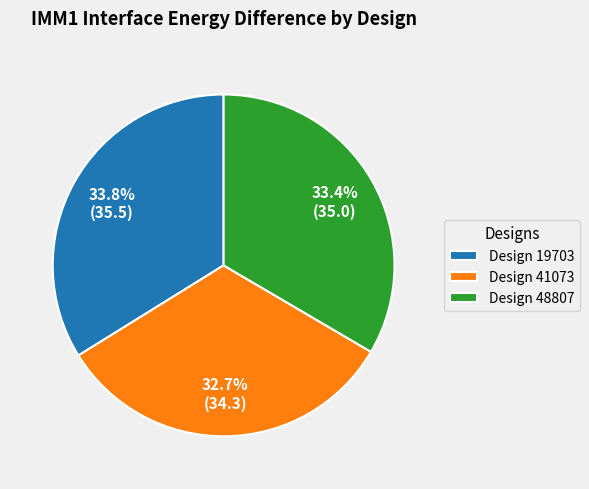

To the nearest percent, what is the average slice percentage?

33%